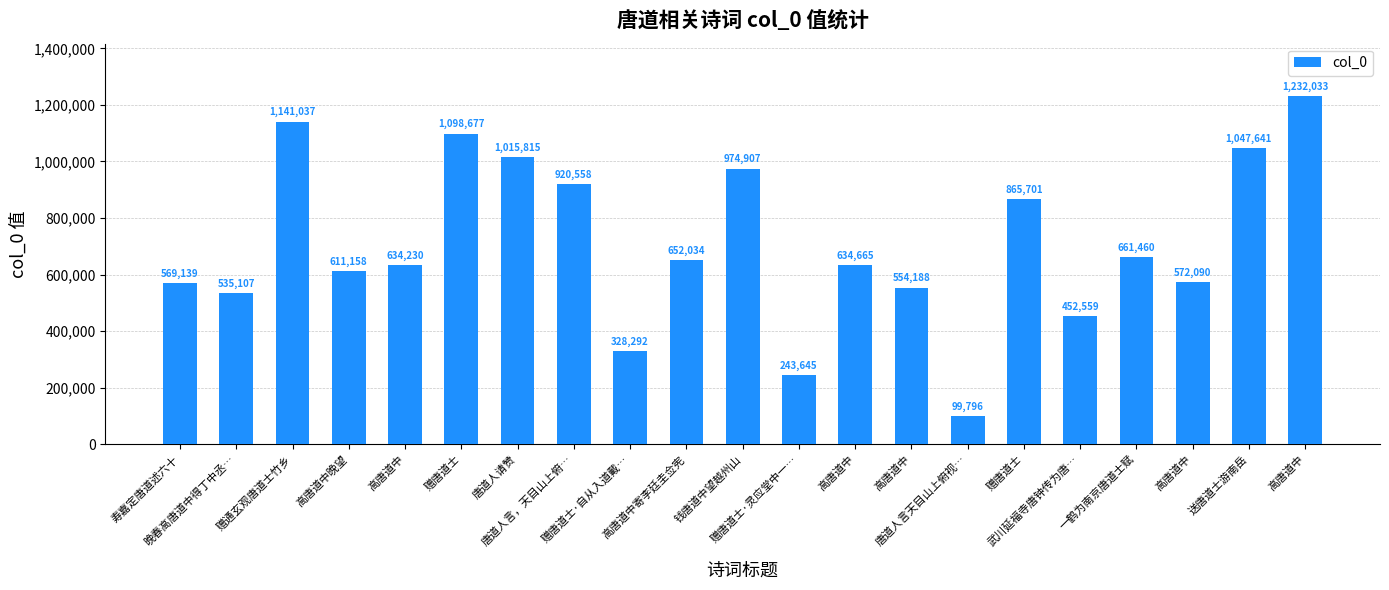

Rank the categories by value from lowest to highest.

唐道人言天目山上俯视…, 赠唐道士·灵应堂中一…, 赠唐道士·自从入道戴…, 武川延福寺唐钟传为唐…, 晚春高唐道中得丁中丞…, 高唐道中, 寿嘉定唐道述六十, 高唐道中, 高唐道中晚望, 高唐道中, 高唐道中, 高唐道中寄李廷圭佥宪, 一鹤为南京唐道士赋, 赠唐道士, 唐道人言，天目山上俯…, 钱唐道中望越州山, 唐道人请赞, 送唐道士游南岳, 赠唐道士, 赠通玄观唐道士竹乡, 高唐道中